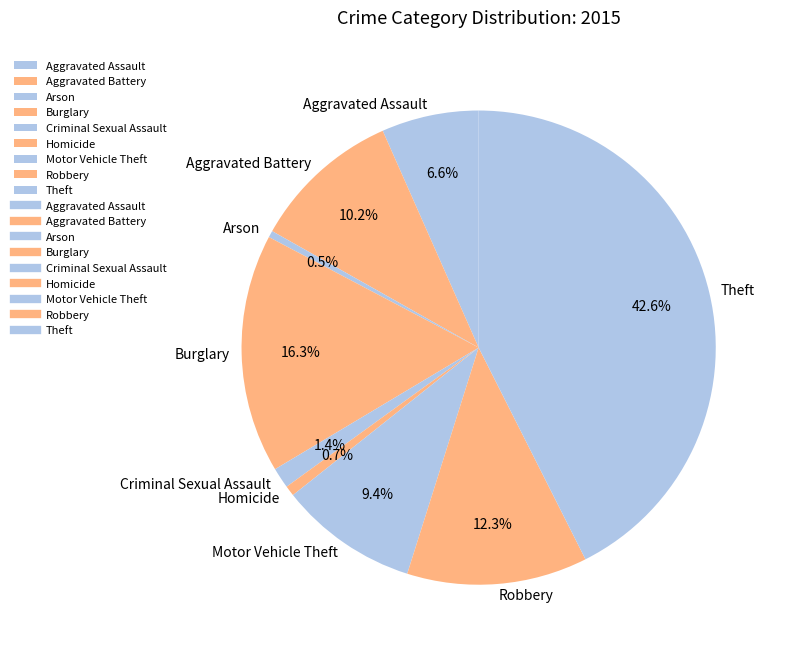

What is the largest slice in the pie chart?

Theft